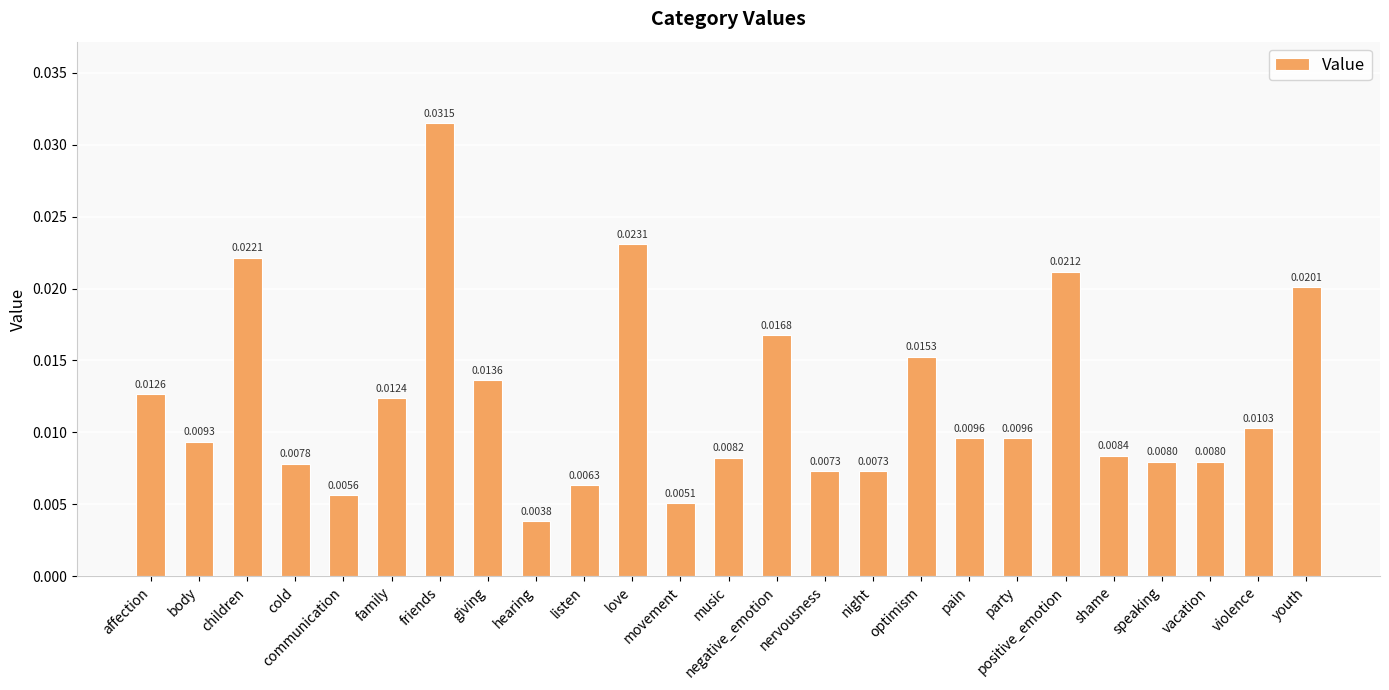

At which label is the value closest to 0?

hearing